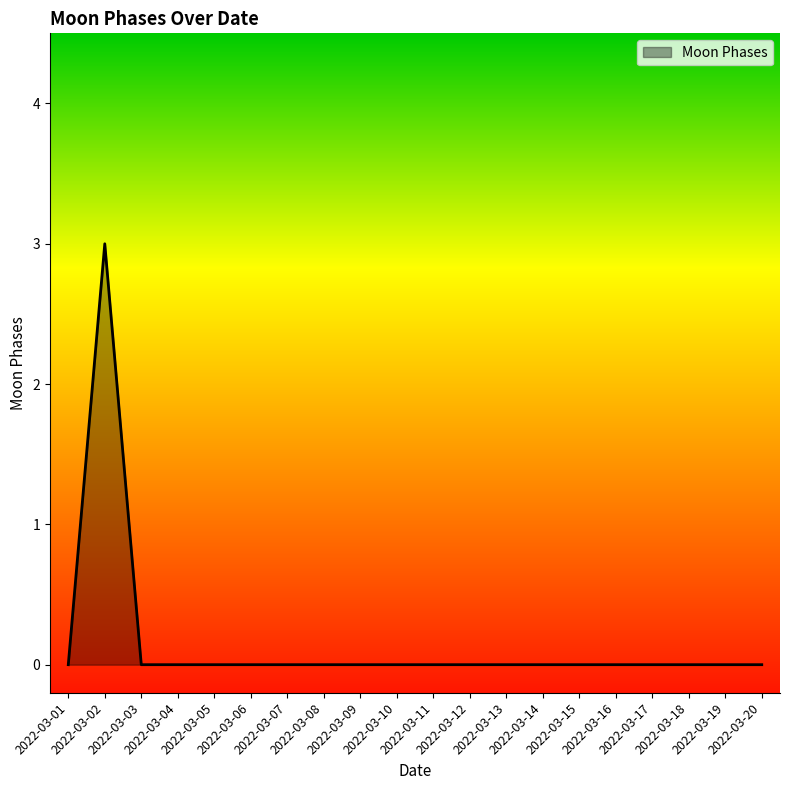

True or false: the data shows -2 at 2022-03-07.

False